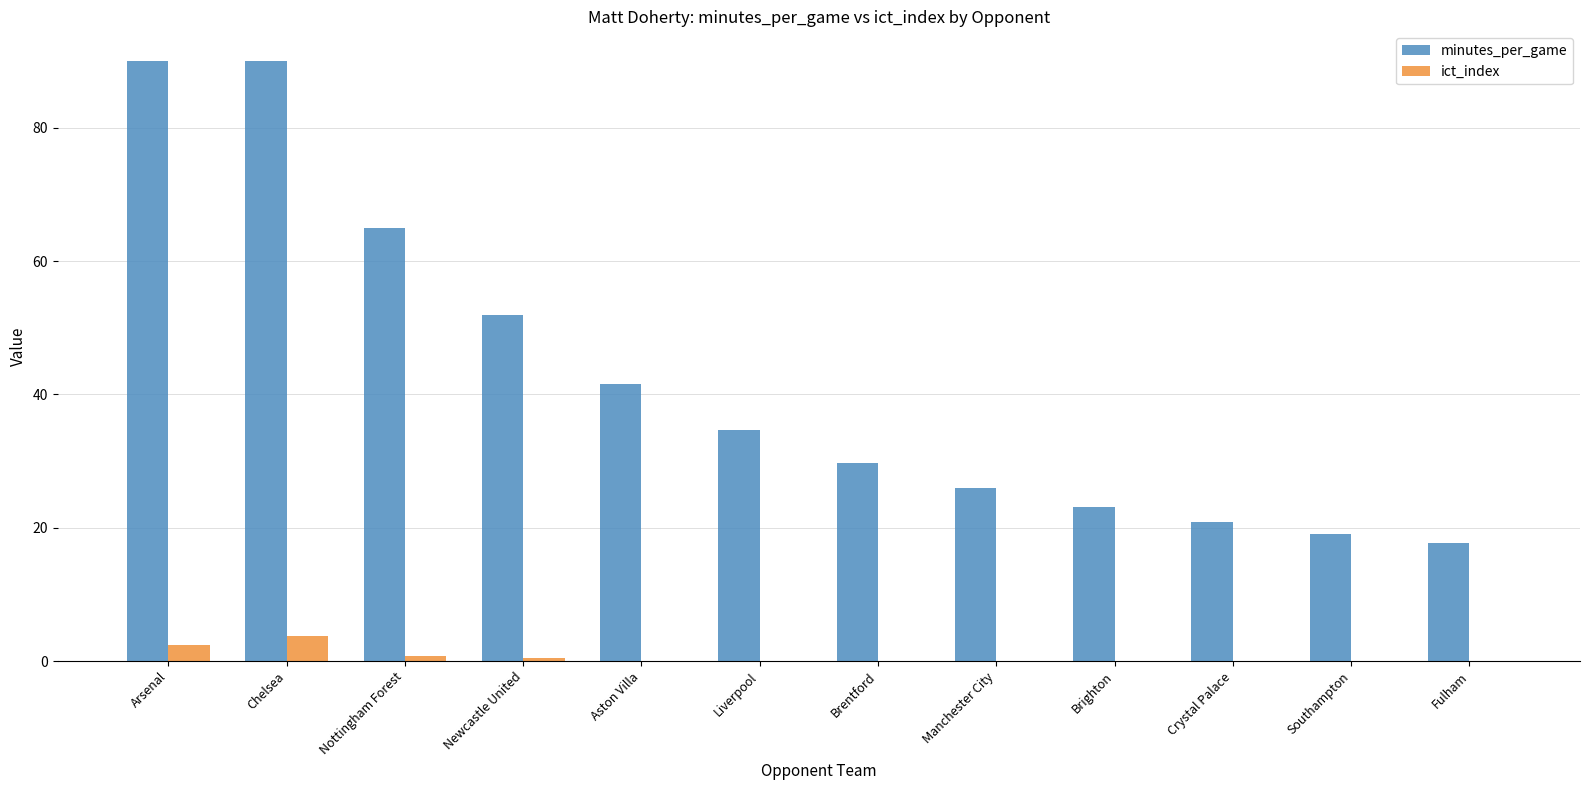

What is the sum of all ict_index values?

7.2